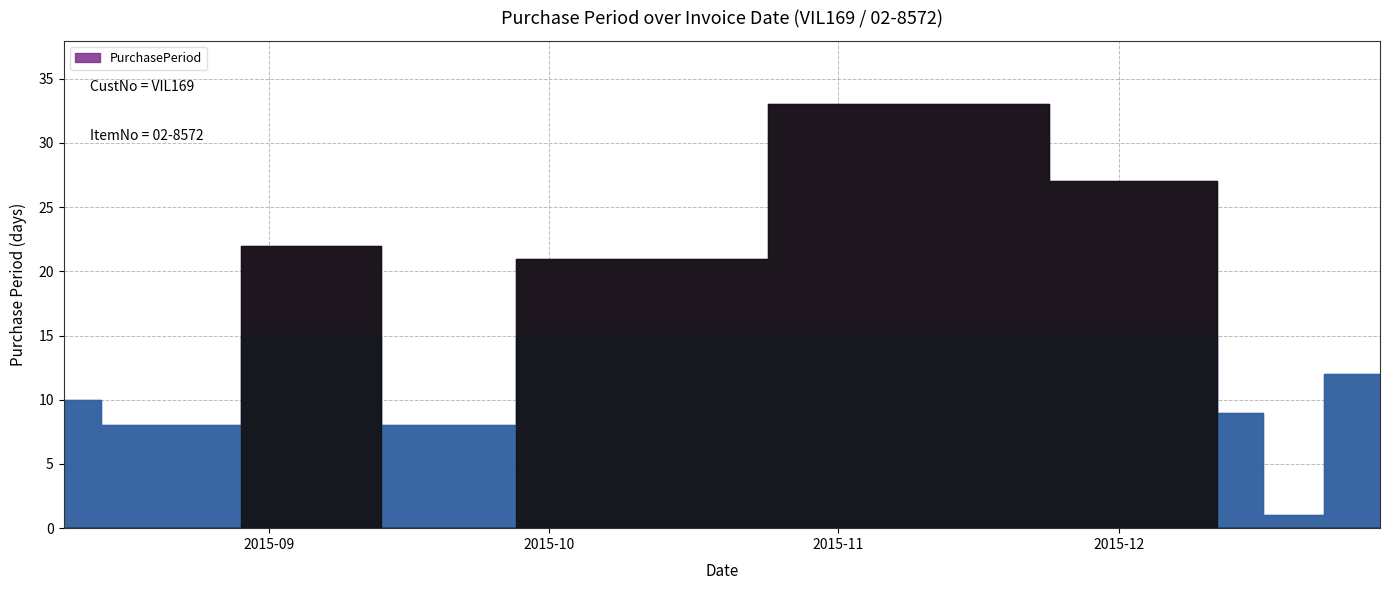

Reading left to right, list all the values displayed in this chart.

2015-08-10=10	2015-08-18=8	2015-09-09=22	2015-09-17=8	2015-10-08=21	2015-11-10=33	2015-12-07=27	2015-12-16=9	2015-12-17=1	2015-12-29=12